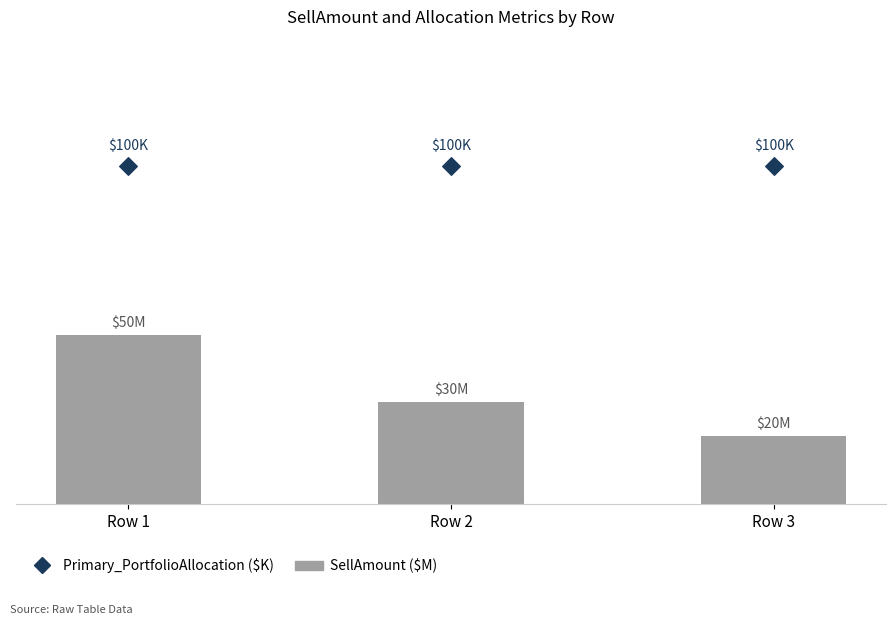

Is the value of Primary_PortfolioAllocation ($K) at Row 2 greater than the value of SellAmount ($M) at Row 2?

Yes